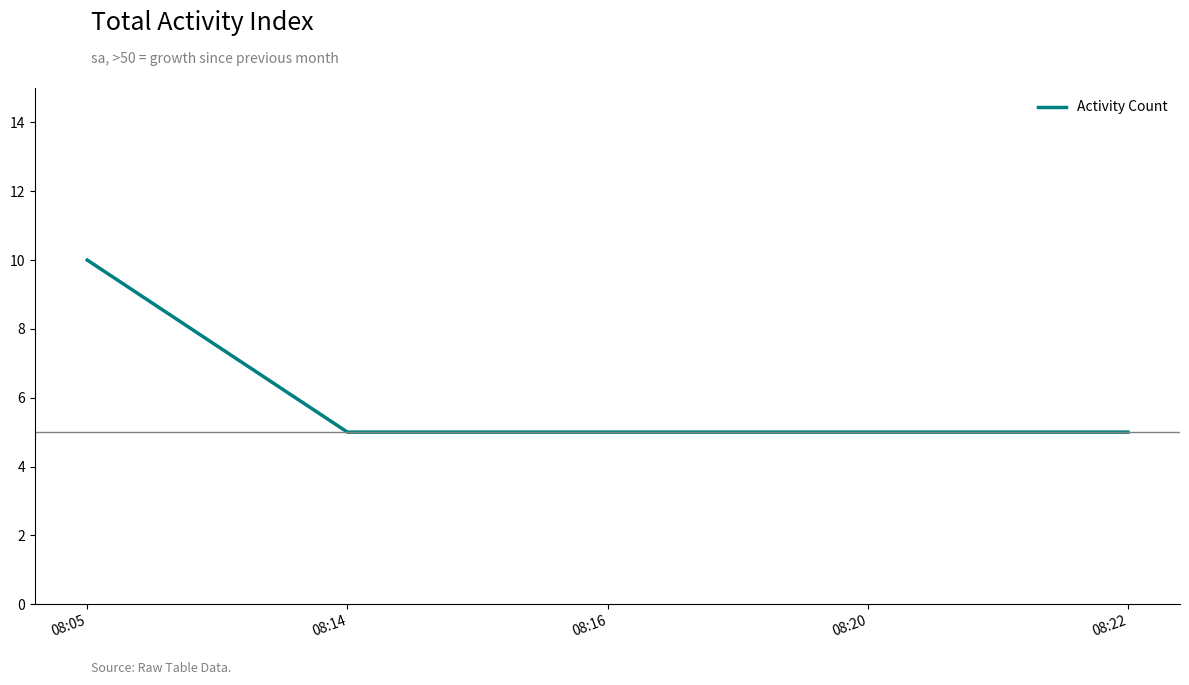

True or false: there are more than 1 points higher than both neighbors.

False